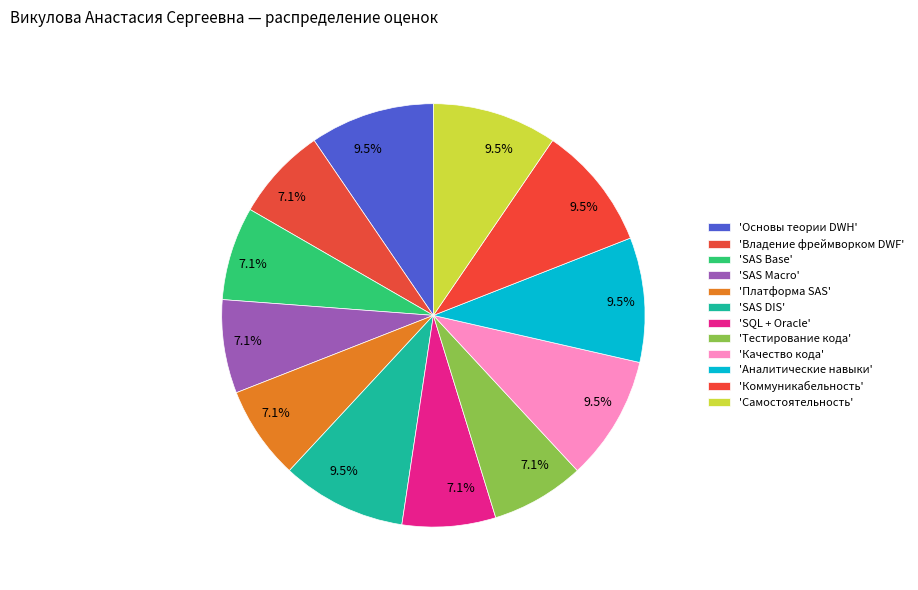

Rank the categories by value from lowest to highest.

Владение фреймворком DWF, SAS Base, SAS Macro, Платформа SAS, SQL + Oracle, Тестирование кода, Основы теории DWH, SAS DIS, Качество кода, Аналитические навыки, Коммуникабельность, Самостоятельность